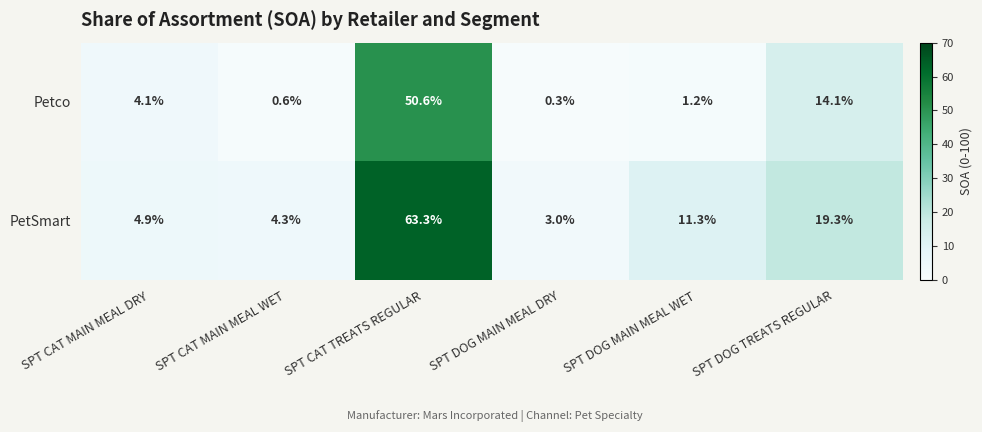

Reading right to left, extract all data points from this chart.

Petco: 14.1	1.2	0.3	50.6	0.6	4.1
PetSmart: 19.3	11.3	3.0	63.3	4.3	4.9